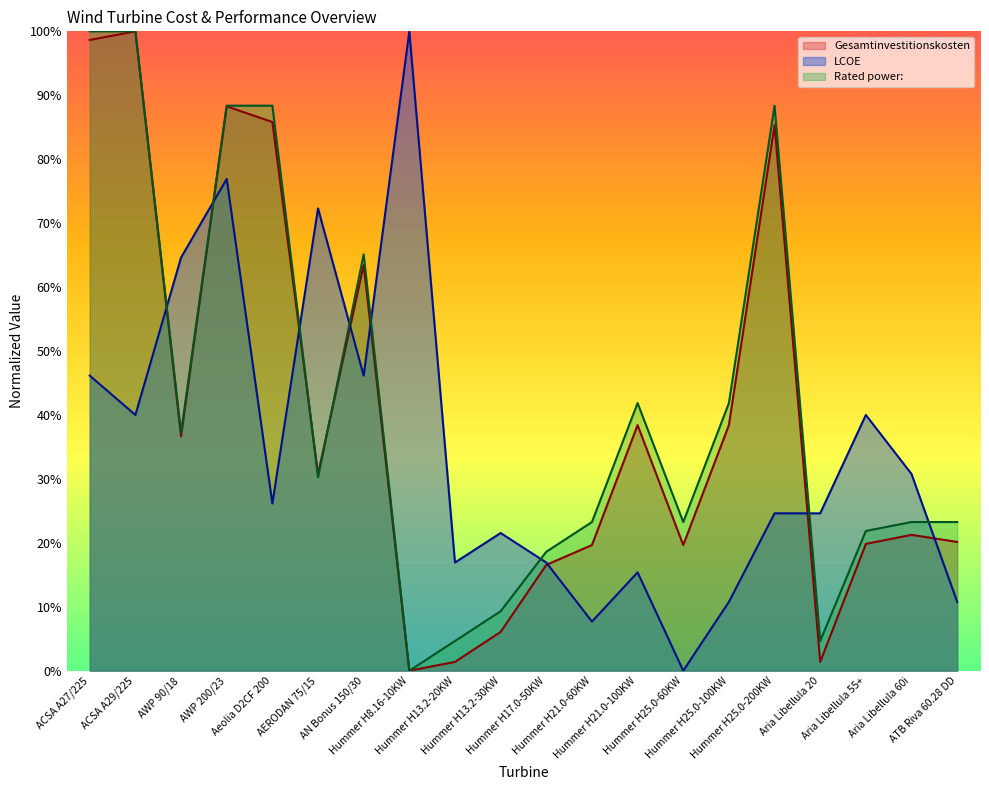

At which category does LCOE reach its first local peak?

AWP 200/23